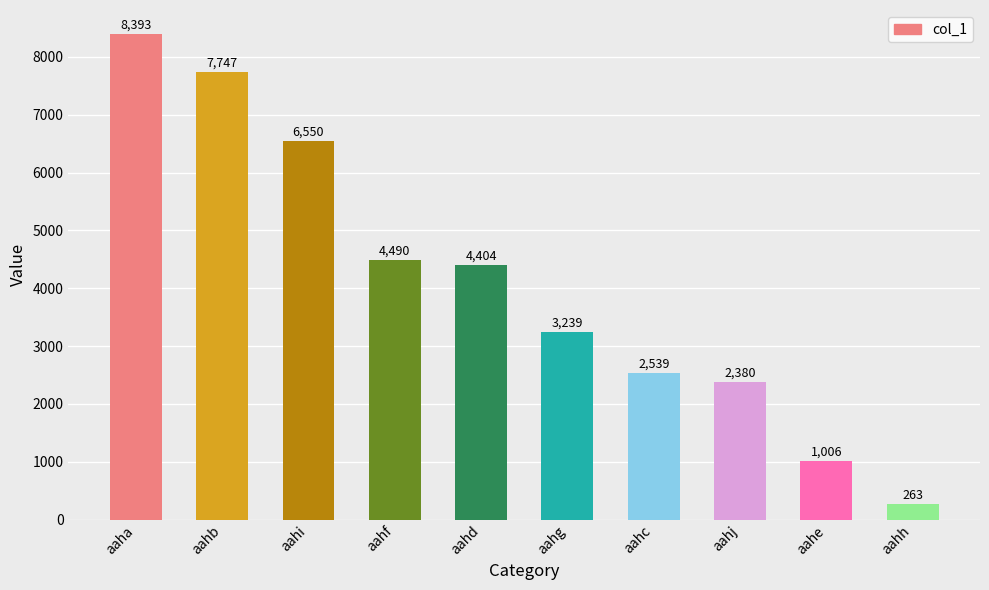

What is the sum of all values?

41011